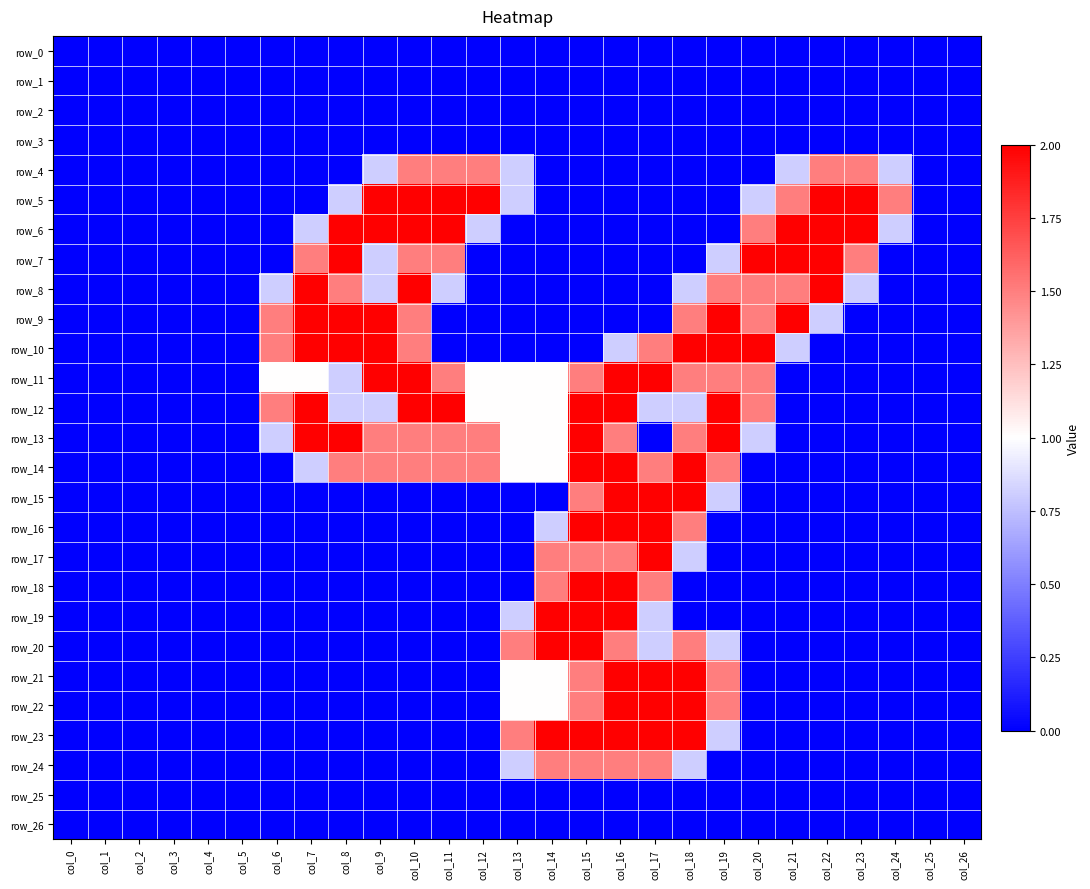

Is it true that row_11 equals 1.4 at col_14?

False